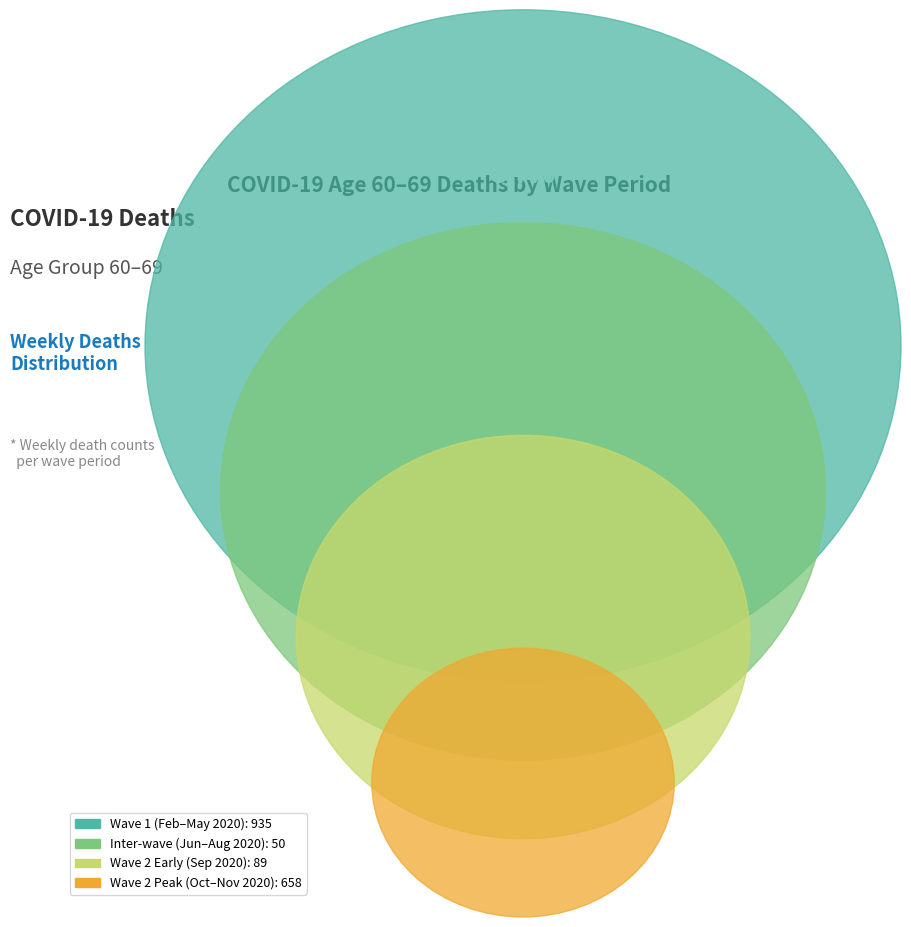

Which has a higher value, 2020-09-07 or 2020-03-09?

2020-03-09